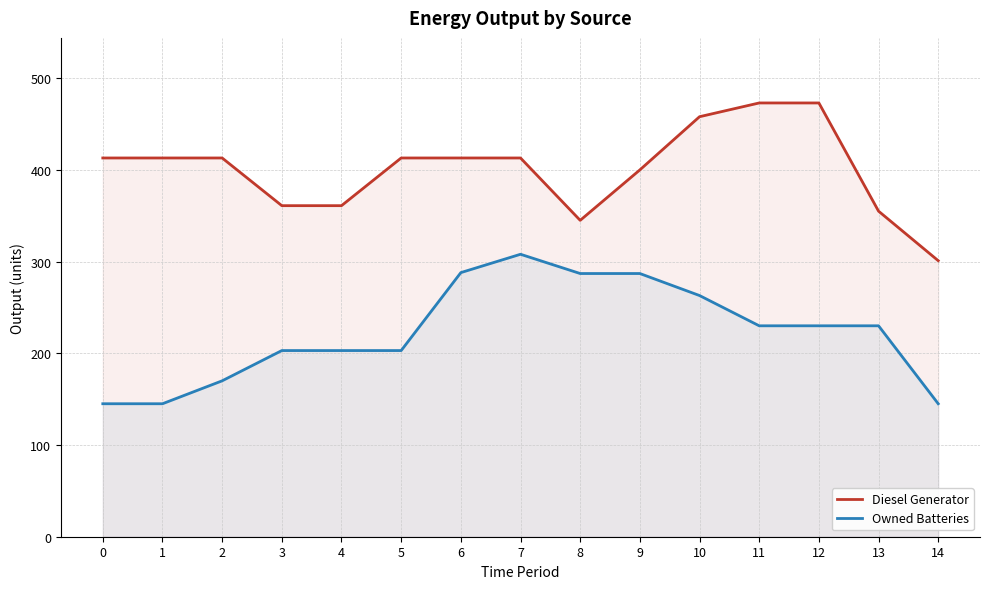

Reading left to right, transcribe all the data shown in this chart.

Diesel Generator: 0=413	1=413	2=413	3=361	4=361	5=413	6=413	7=413	8=345	9=400	10=458	11=473	12=473	13=355	14=301
Owned Batteries: 0=145	1=145	2=170	3=203	4=203	5=203	6=288	7=308	8=287	9=287	10=263	11=230	12=230	13=230	14=145